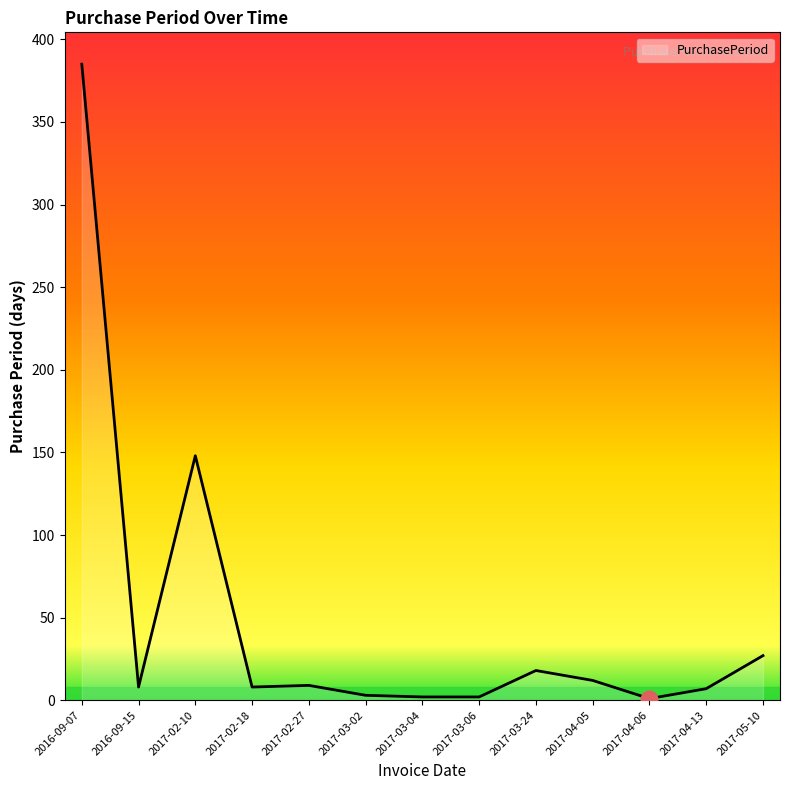

Which category has the highest value across all series?

2016-09-07